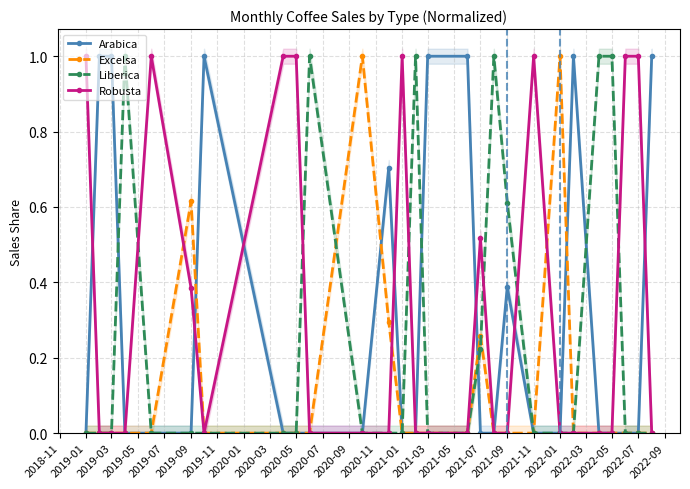

True or false: Liberica has more than 0 interior local peaks.

True